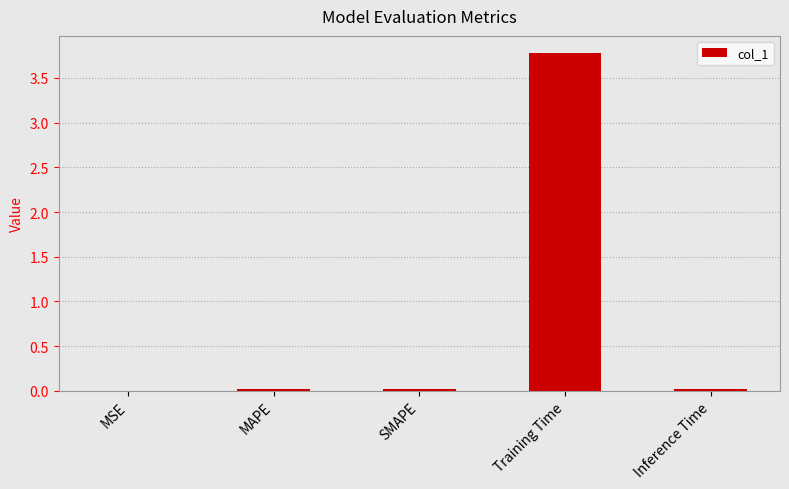

Between MSE and Training Time, which is larger?

Training Time